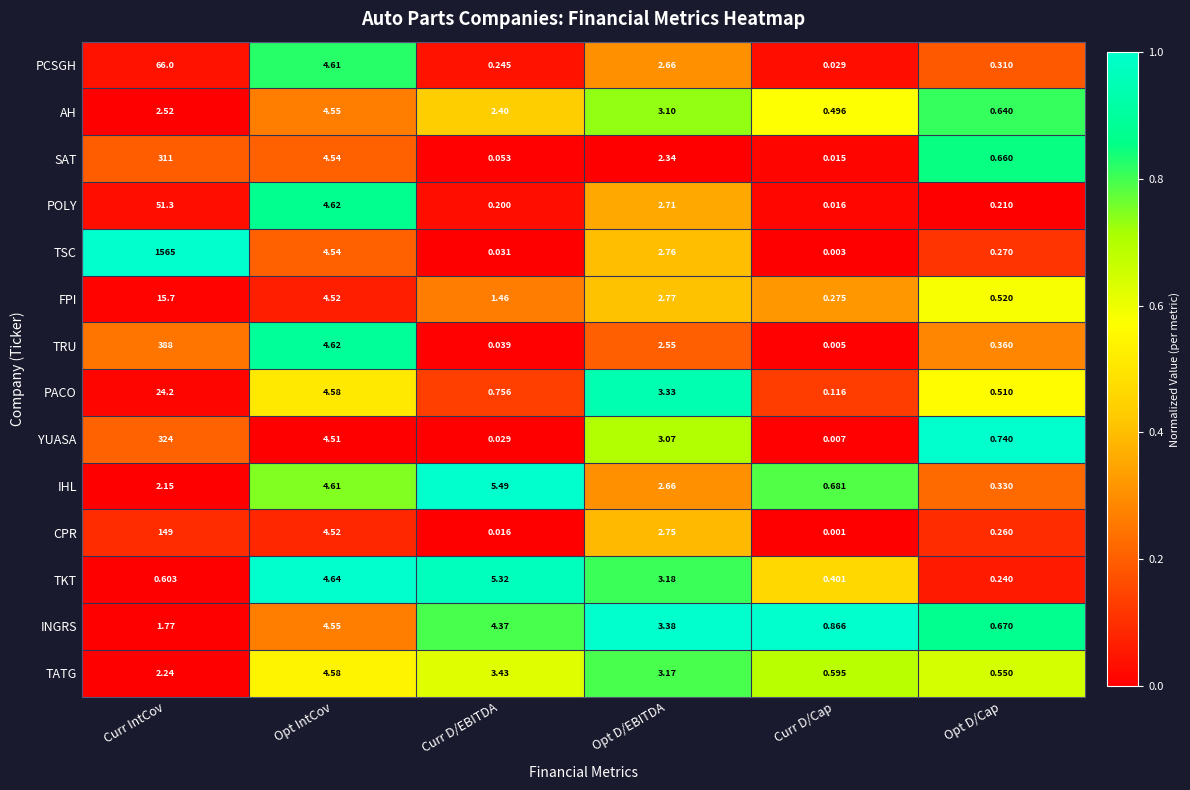

What is the spread (max minus min) of values at Curr IntCov?

1564.4